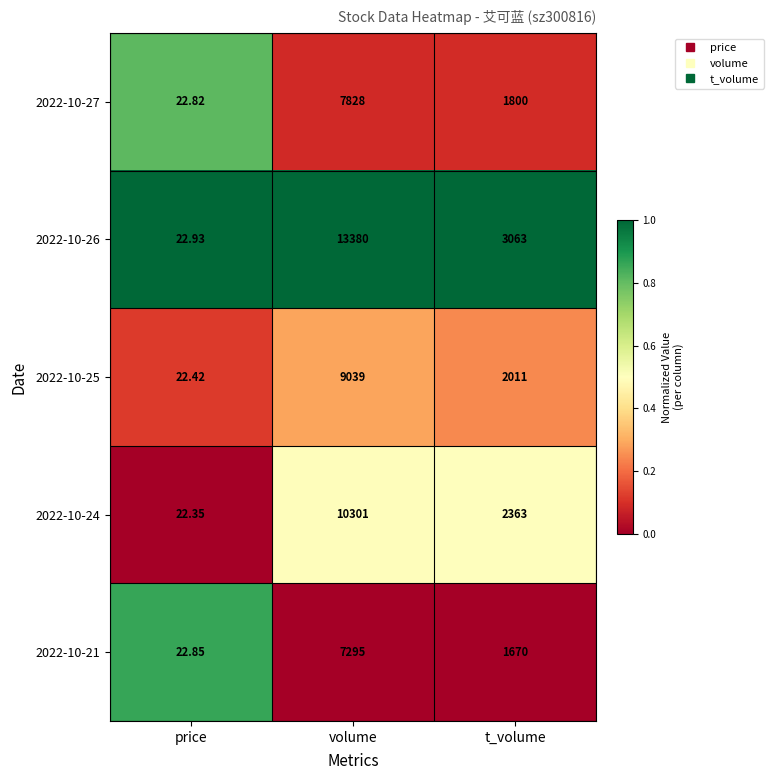

At which label does 2022-10-25 first exceed 2011?

volume